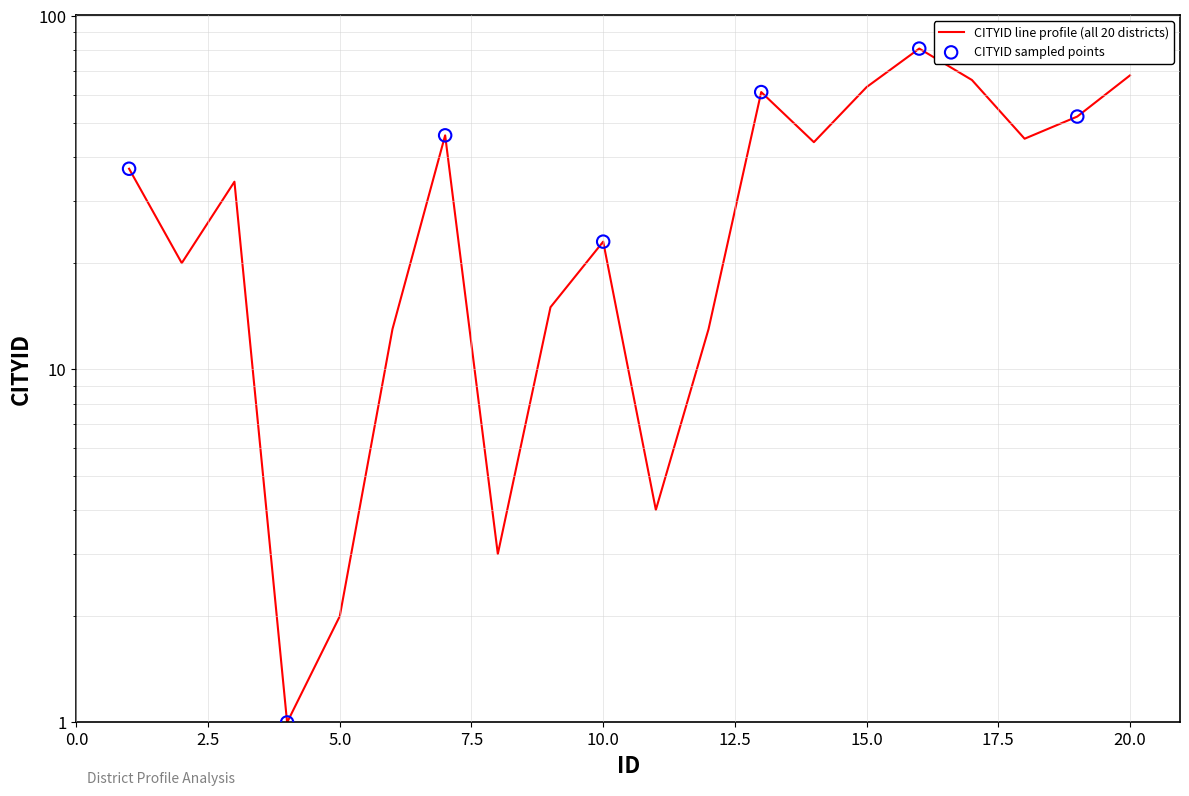

What is the ratio of the value at 11 to the value at 1?

0.1